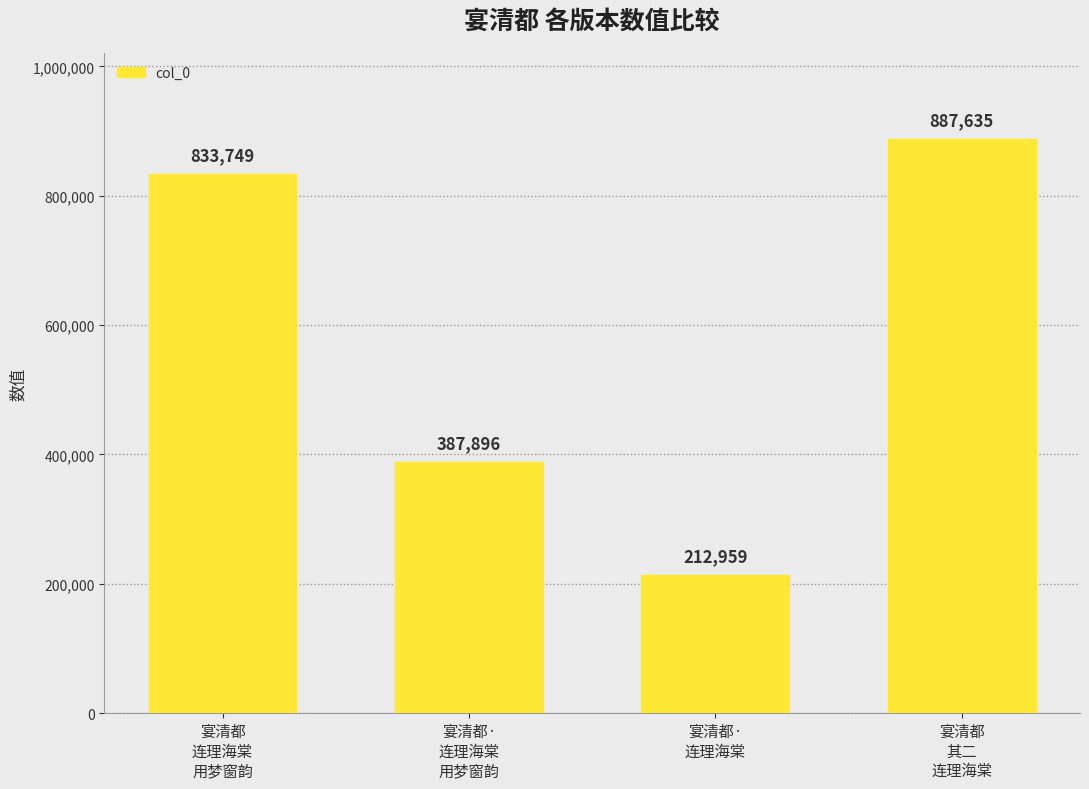

Reading left to right, list all the values displayed in this chart.

宴清都
连理海棠
用梦窗韵=833749	宴清都·
连理海棠
用梦窗韵=387896	宴清都·
连理海棠=212959	宴清都
其二
连理海棠=887635